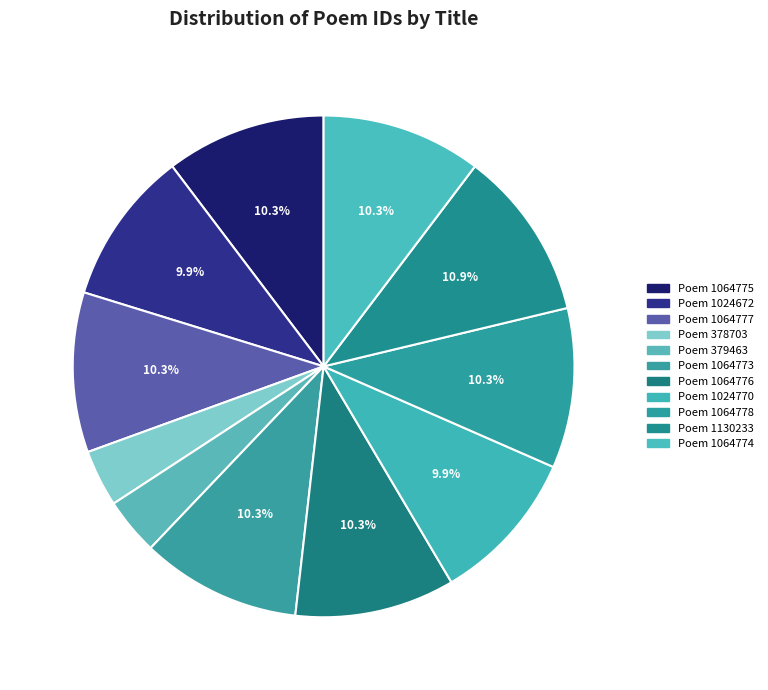

How many segments does this pie chart have?

11